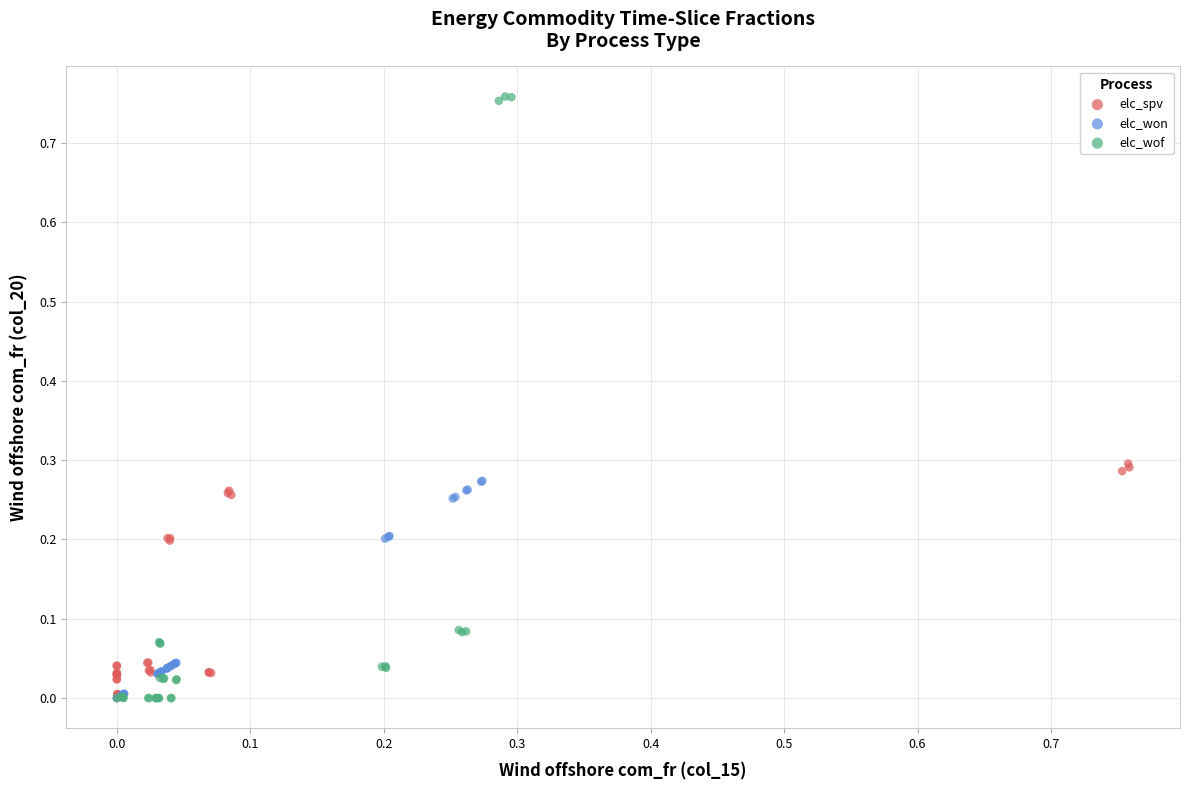

Which series has the widest spread of Y values?

elc_wof